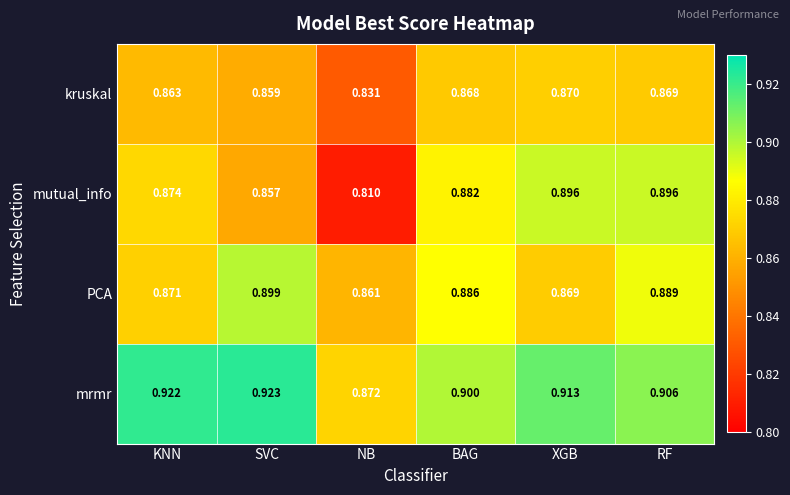

Where is mutual_info nearest to the value 0?

NB